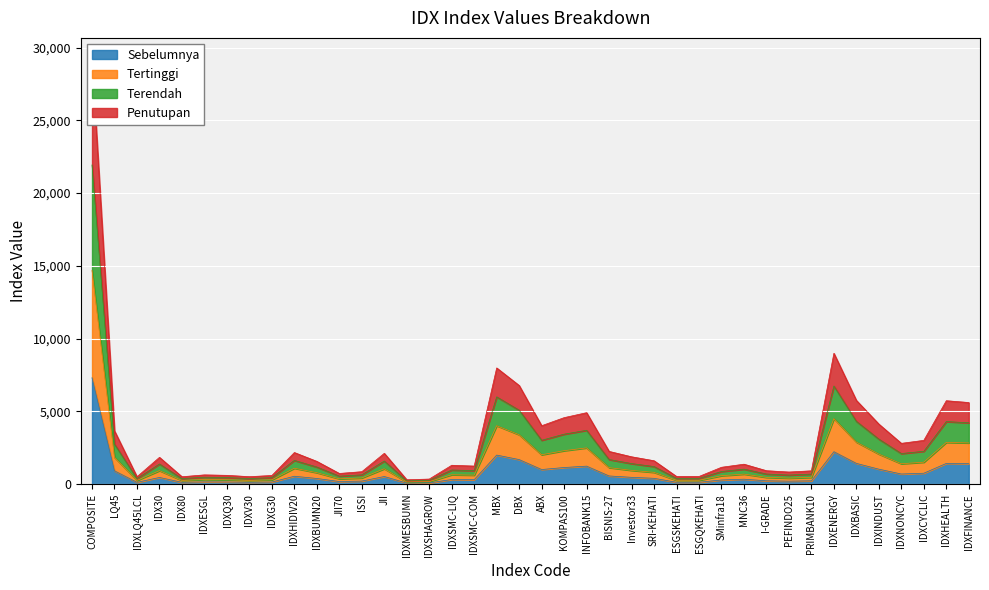

Where is Sebelumnya nearest to the value 3696?

IDXENERGY